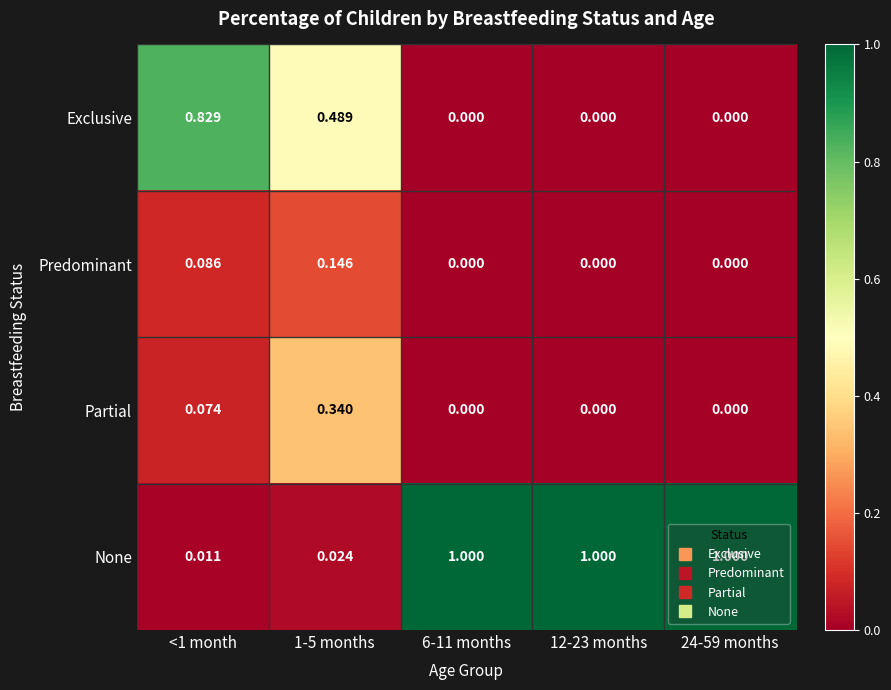

Rank the series at 1-5 months from highest to lowest value.

Exclusive, Partial, Predominant, None